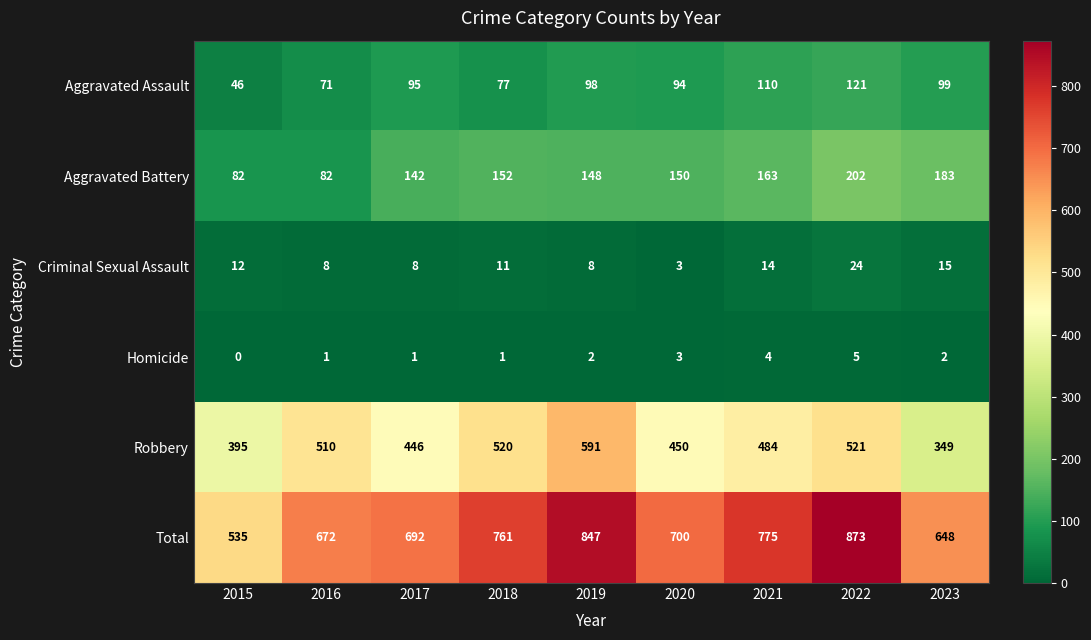

List the series in order of their peak value, lowest first.

Homicide, Criminal Sexual Assault, Aggravated Assault, Aggravated Battery, Robbery, Total